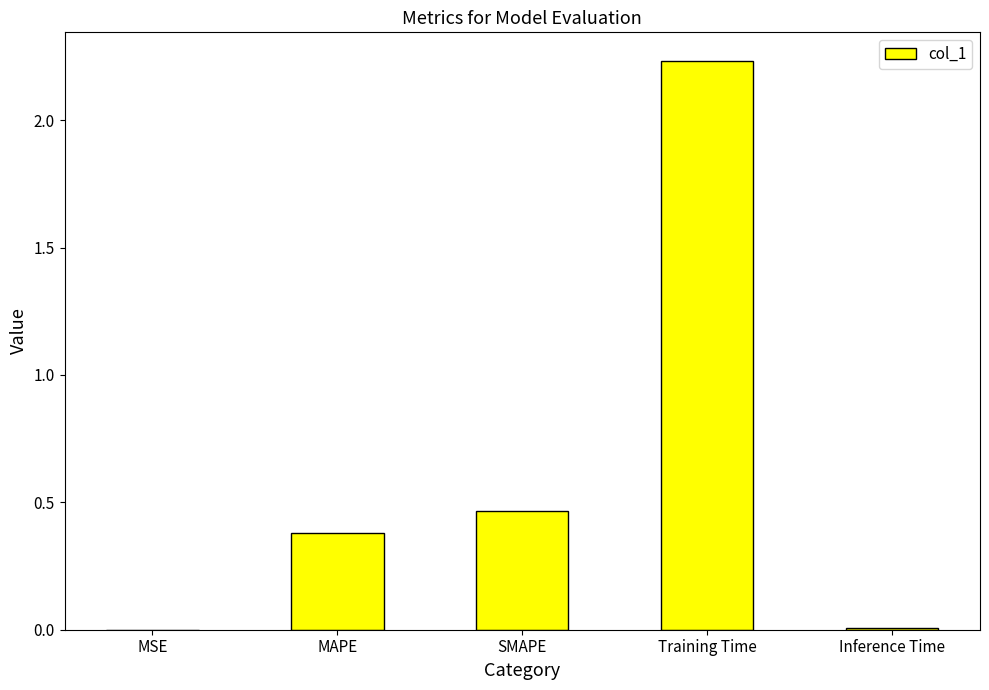

Where is the data nearest to the value 1?

SMAPE